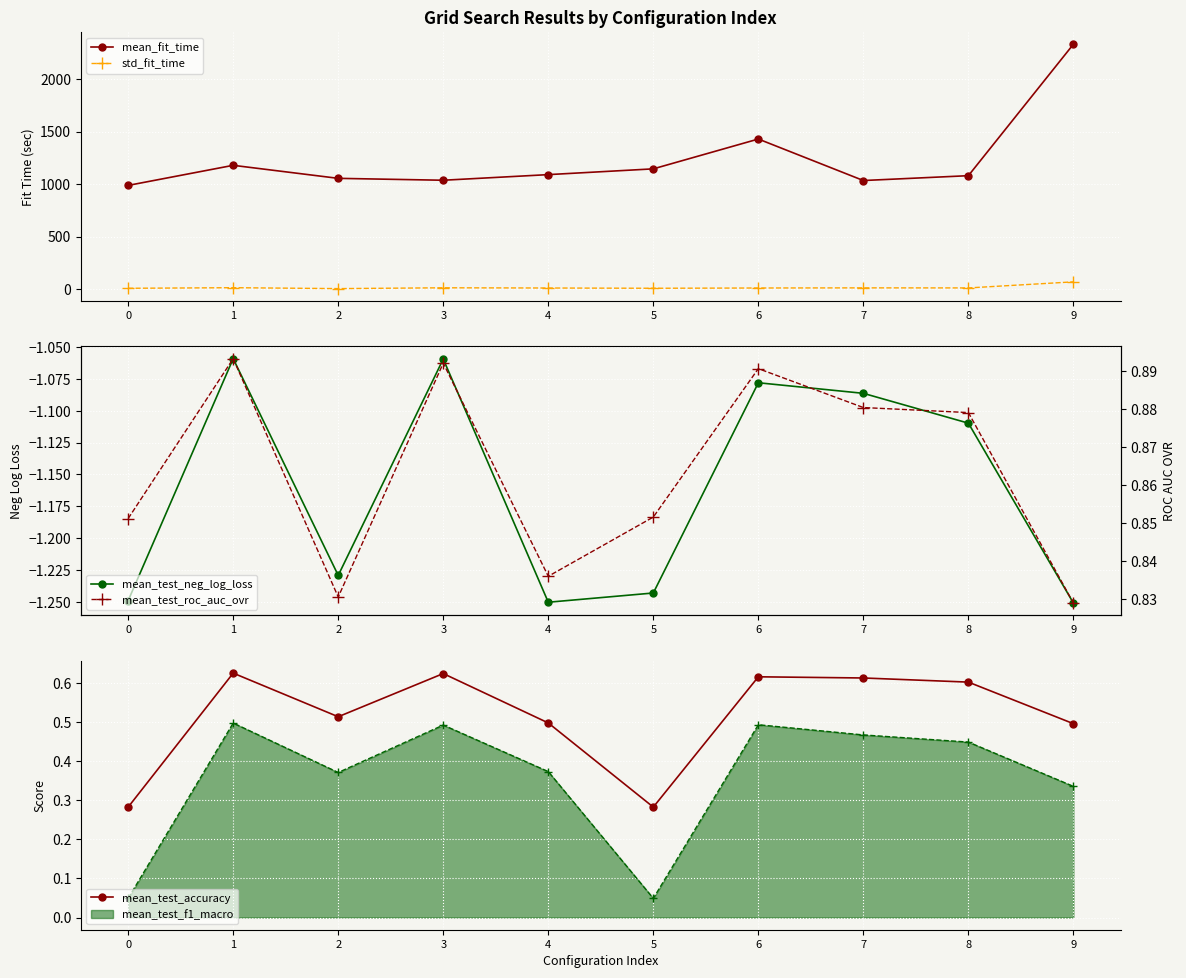

What is the difference between the highest and lowest values at 1?

1179.7